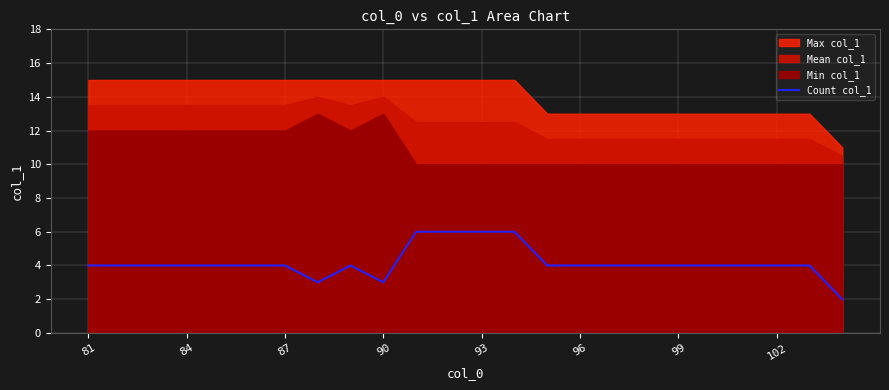

What is the maximum value for Count col_1?

6